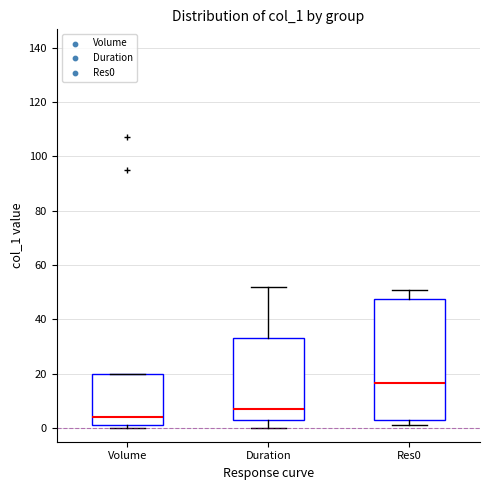

Reading left to right, read every box against the y-axis: the position of its median line, the range the box covers, and the ends of its whiskers. The values are not printed on the chart, so give them approximately, as read against the axis.

Volume: median 4, box 2 to 20, whiskers 0 to 20
Duration: median 8, box 4 to 34, whiskers 0 to 52
Res0: median 16, box 4 to 48, whiskers 2 to 52